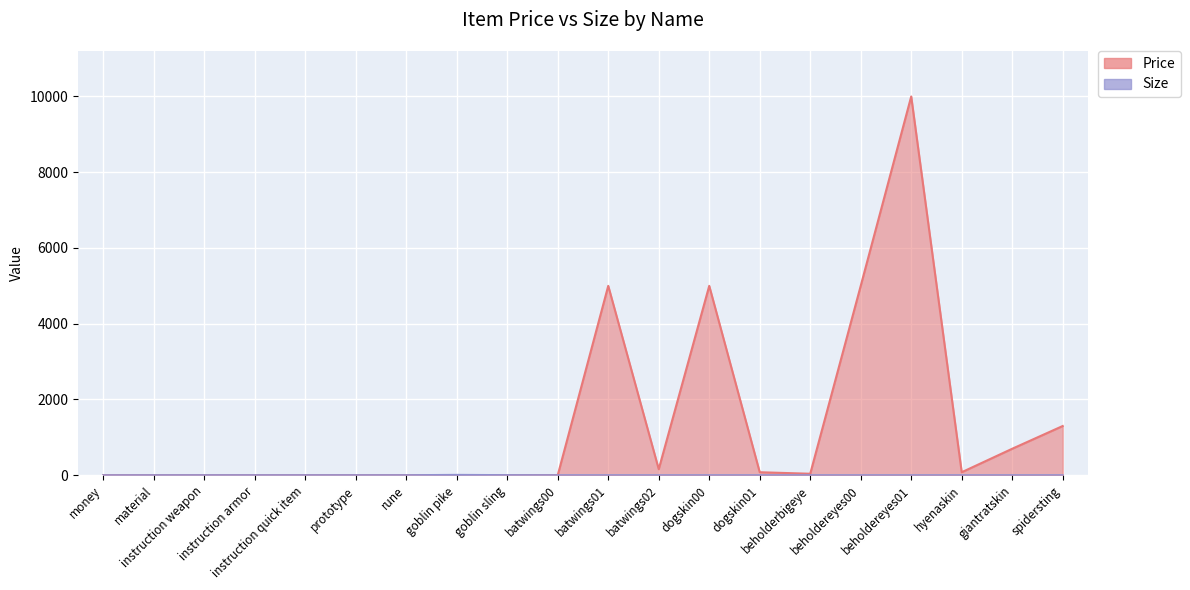

Between instruction quick item and giantratskin, which series saw the biggest shift?

Price